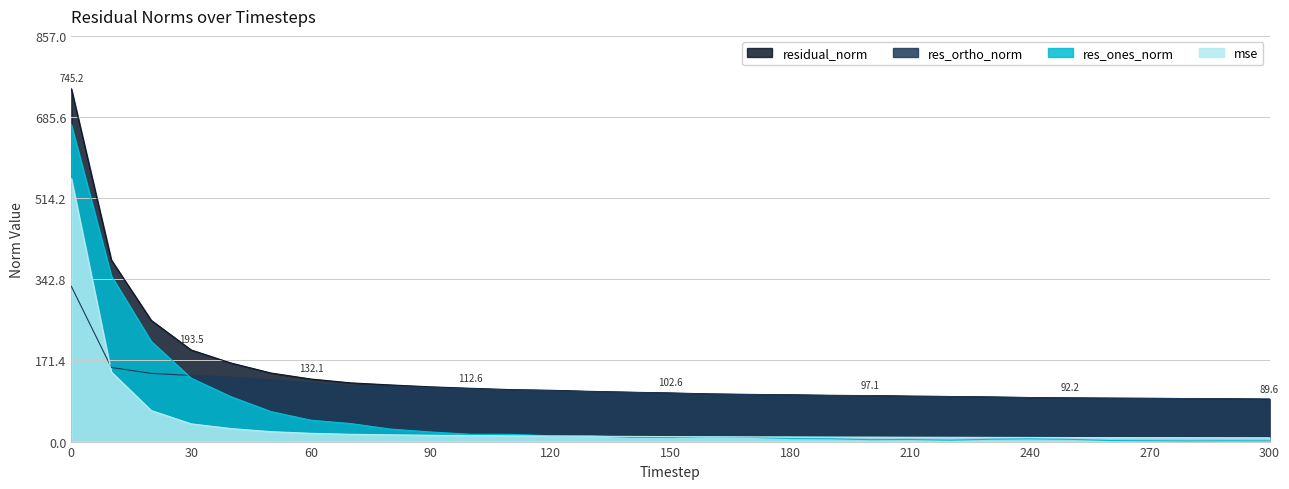

At which label is res_ones_norm closest to 335?

10